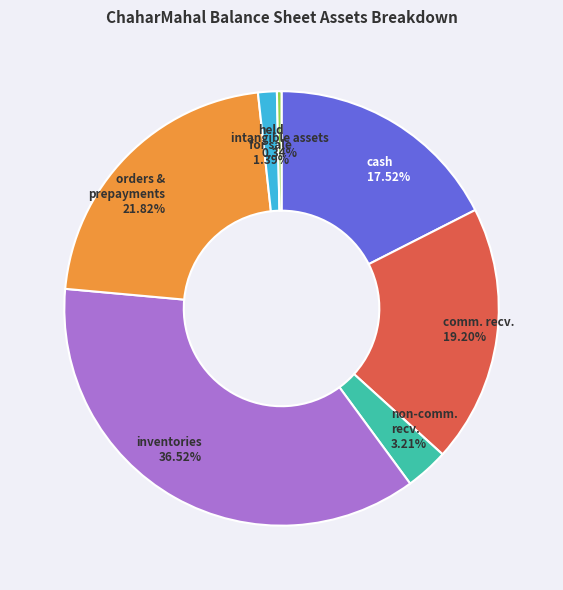

Is there a majority slice in this chart?

No